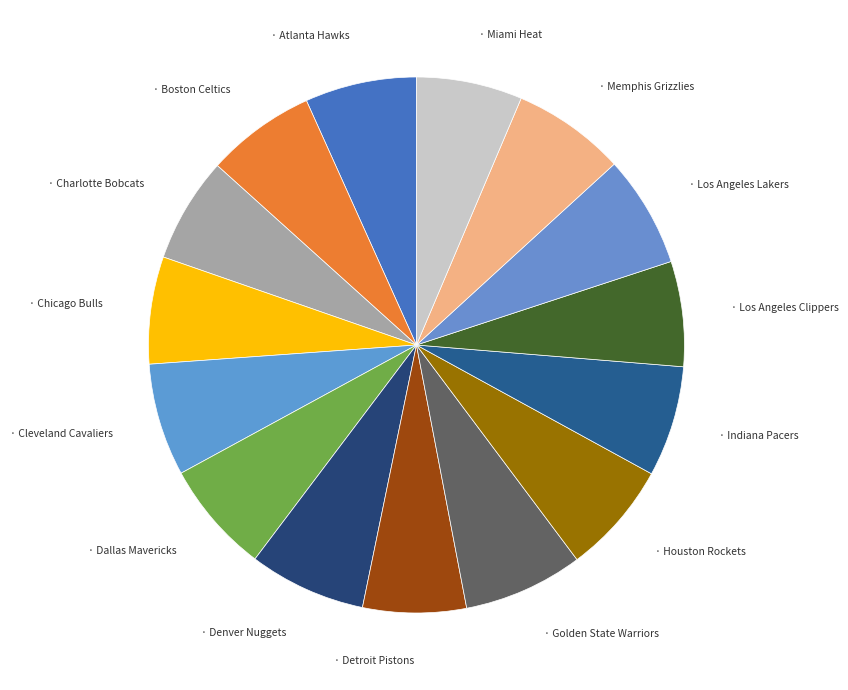

How many slices are in this pie chart?

15